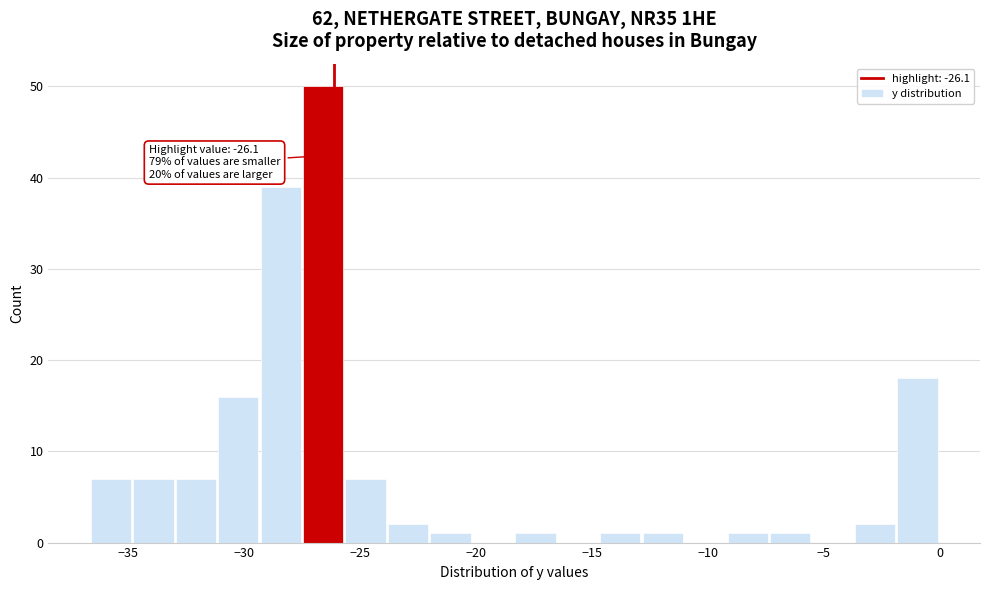

Read against the x-axis, roughly where is the centre of the tallest bar?

-26.5